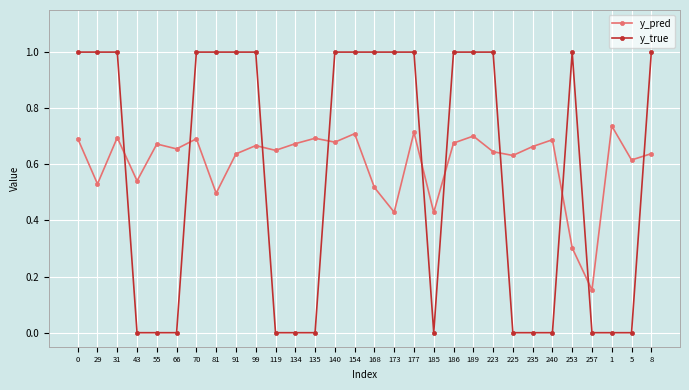

Which series has the widest spread of values?

y_true